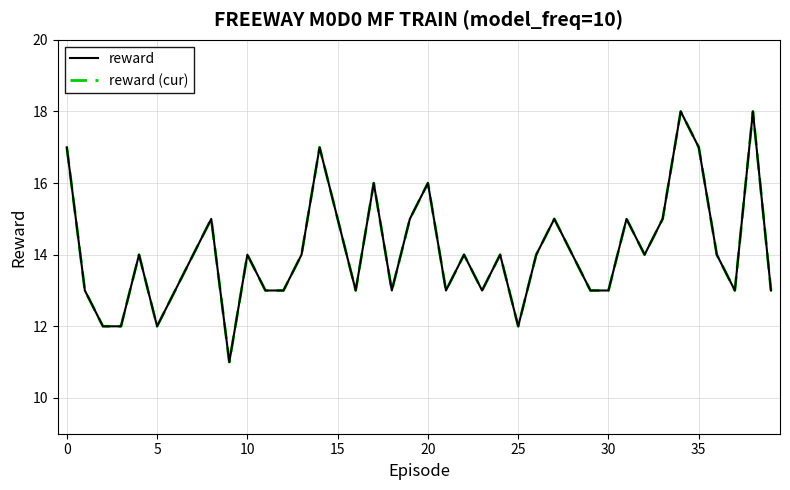

Reading right to left, extract all data points from this chart.

reward: 13	18	13	14	17	18	15	14	15	13	13	14	15	14	12	14	13	14	13	16	15	13	16	13	15	17	14	13	13	14	11	15	14	13	12	14	12	12	13	17
reward (cur): 13	18	13	14	17	18	15	14	15	13	13	14	15	14	12	14	13	14	13	16	15	13	16	13	15	17	14	13	13	14	11	15	14	13	12	14	12	12	13	17